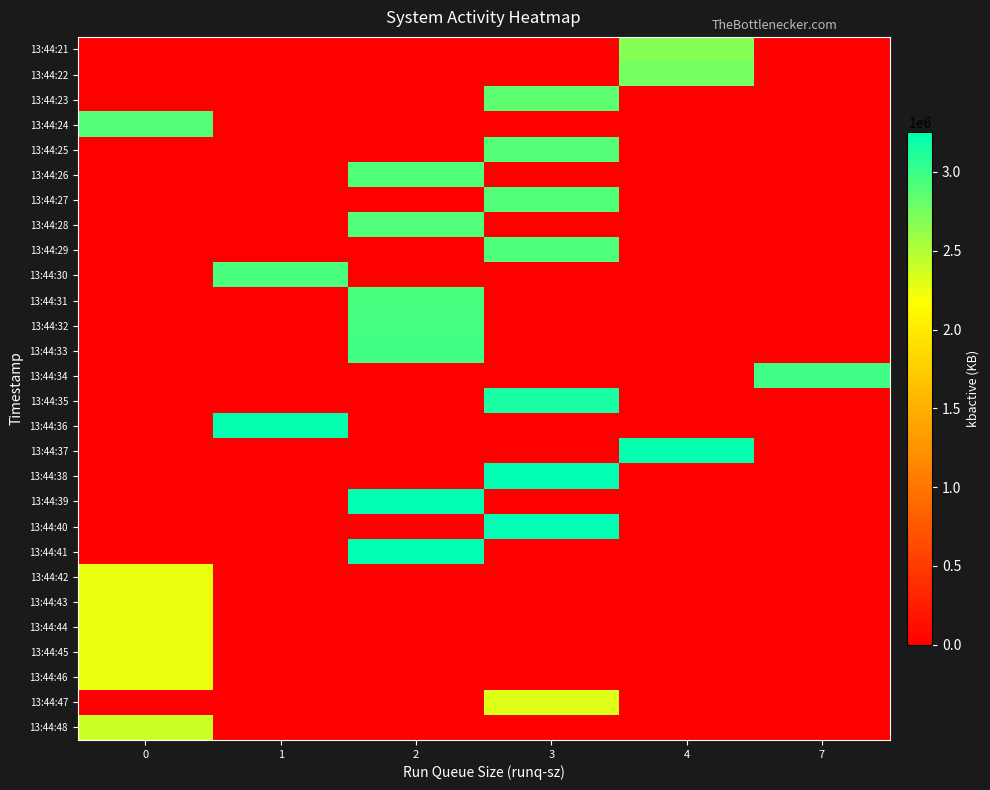

How many series are shown in this chart?

28